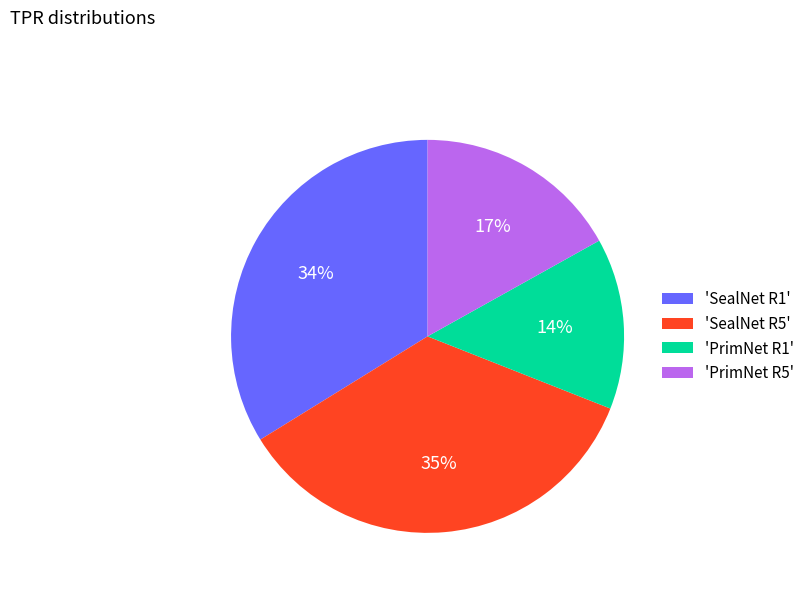

Which slice is the smallest?

'PrimNet R1'